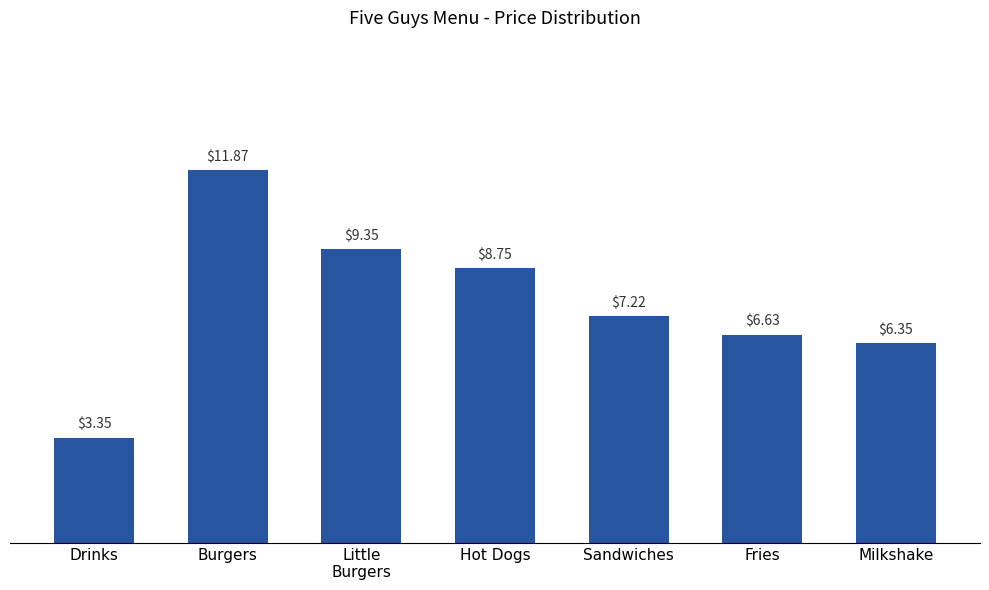

True or false: the data shows 12.3 at Hot Dogs.

False